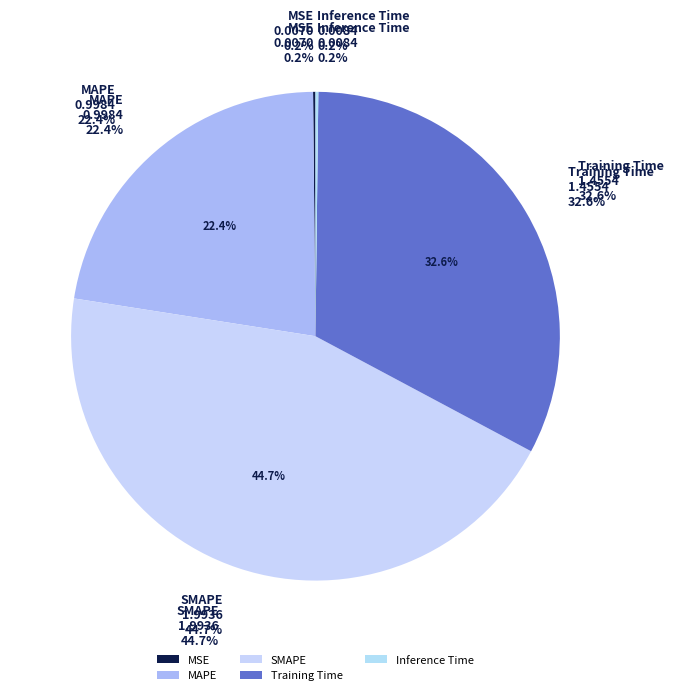

Which category has the smallest portion of the pie?

MSE